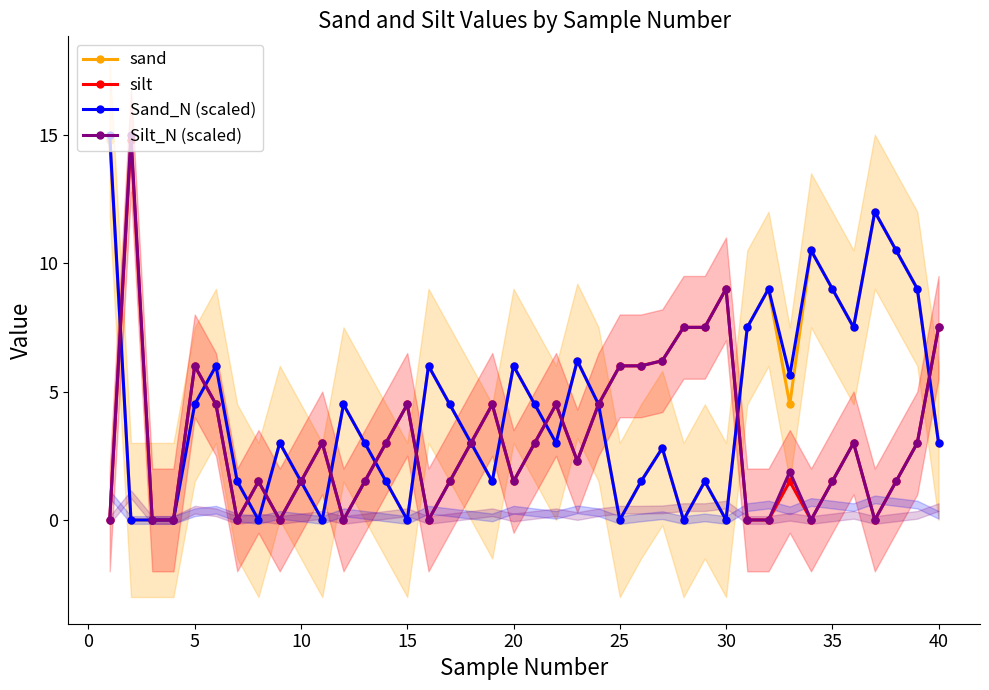

What is the difference between the second highest and second lowest values in the Silt_N (scaled) series?

9.0